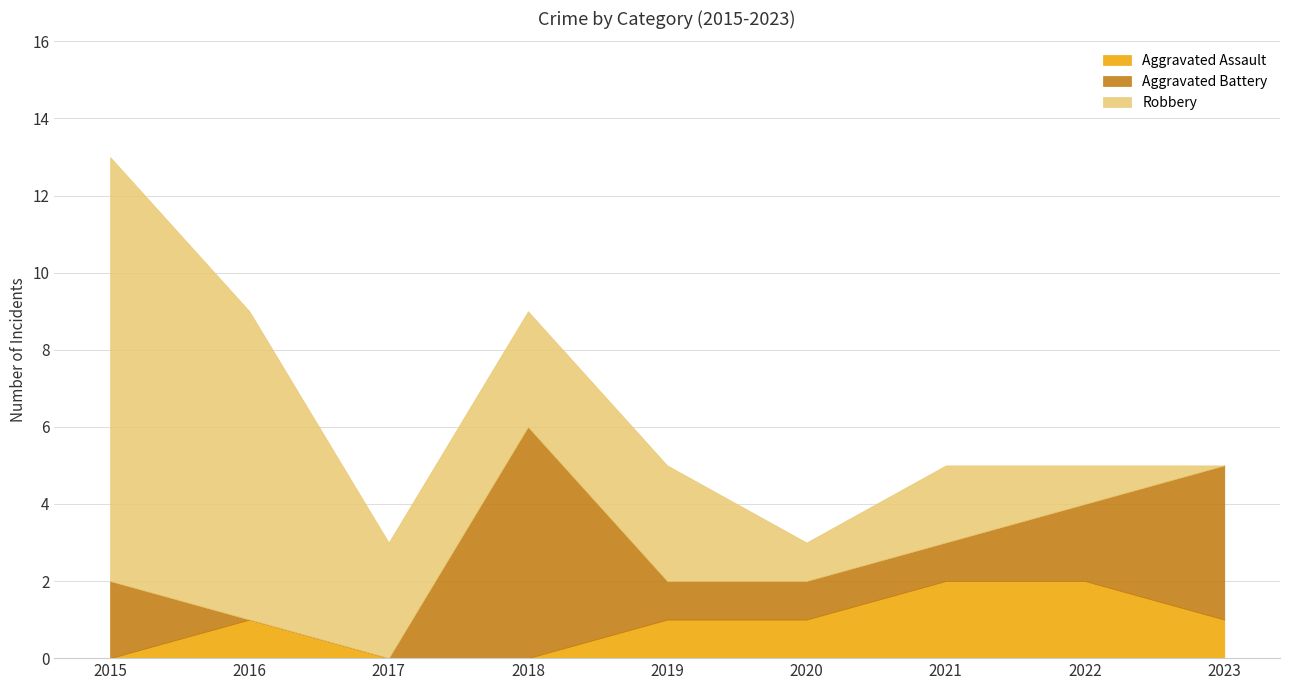

Is it true that Aggravated Assault equals 0 at 2015?

True